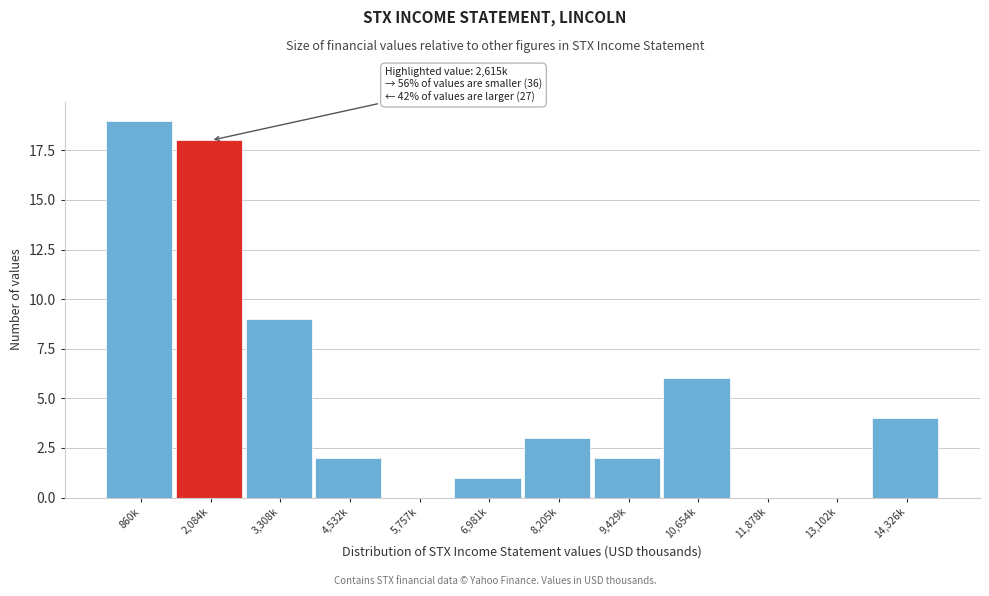

Reading right to left, extract all data points from this chart.

14,326k=4	13,102k=0	11,878k=0	10,654k=6	9,429k=2	8,205k=3	6,981k=1	5,757k=0	4,532k=2	3,308k=9	2,084k=18	860k=19